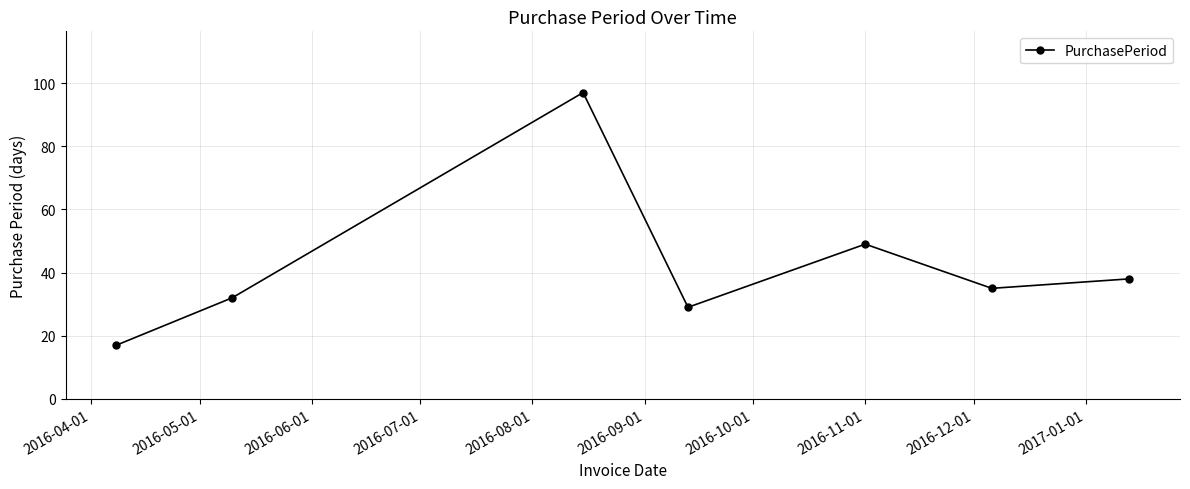

What is the minimum value shown in the chart?

17